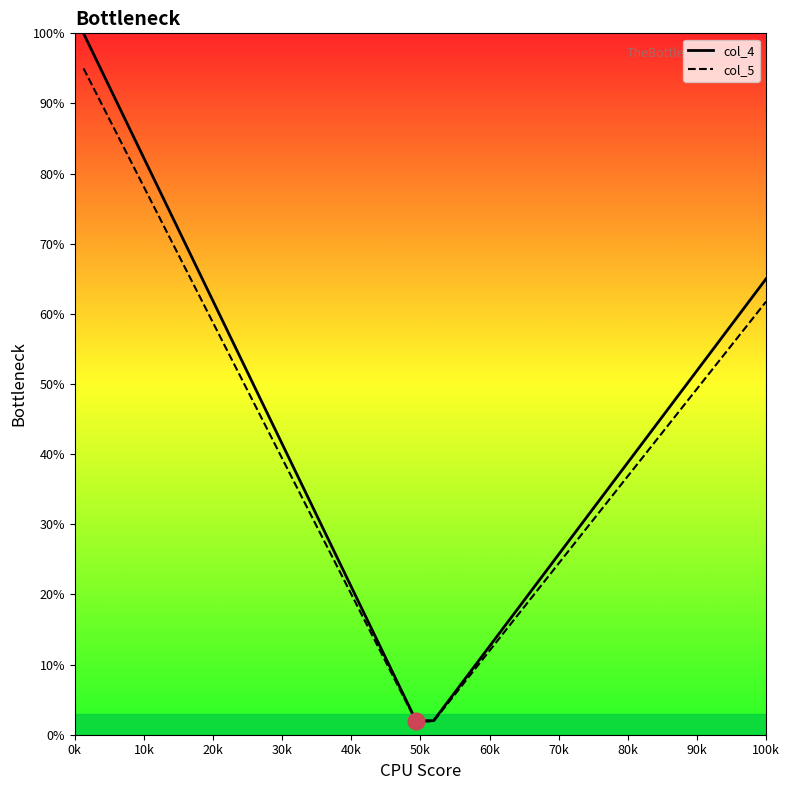

List the series in order of their overall mean, lowest first.

col_5, col_4